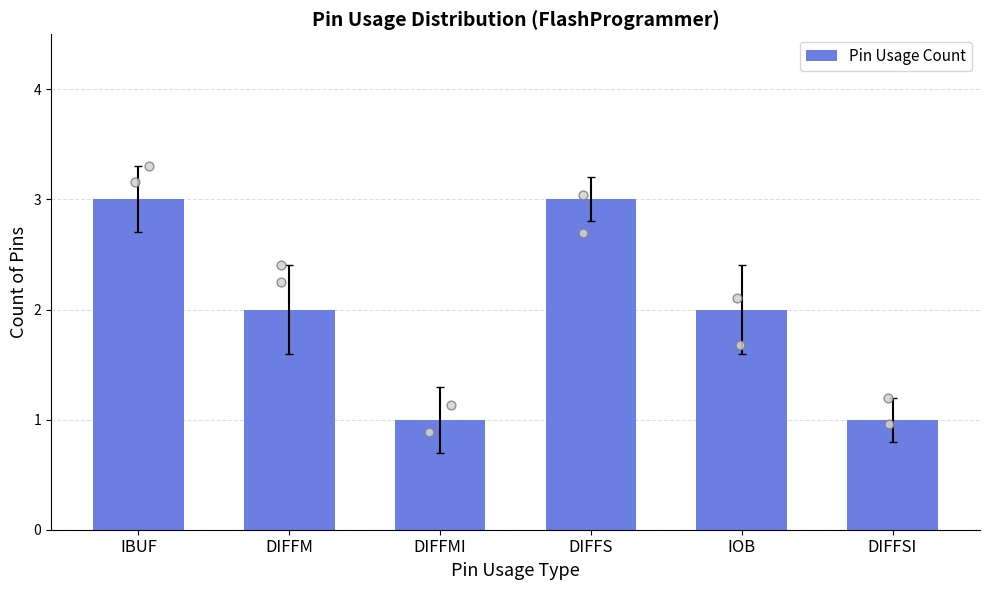

What is the ratio of the value at IOB to the value at DIFFM?

1.0